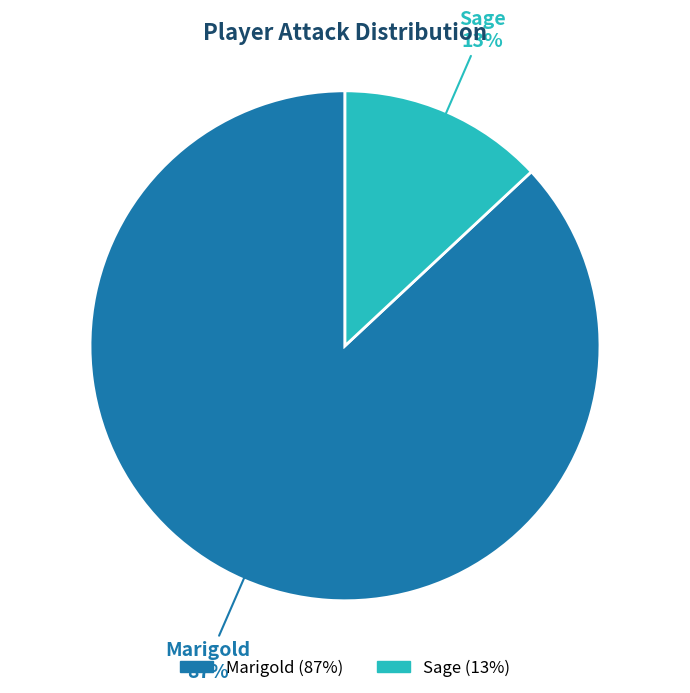

To the nearest percent, what portion does Marigold represent?

87%